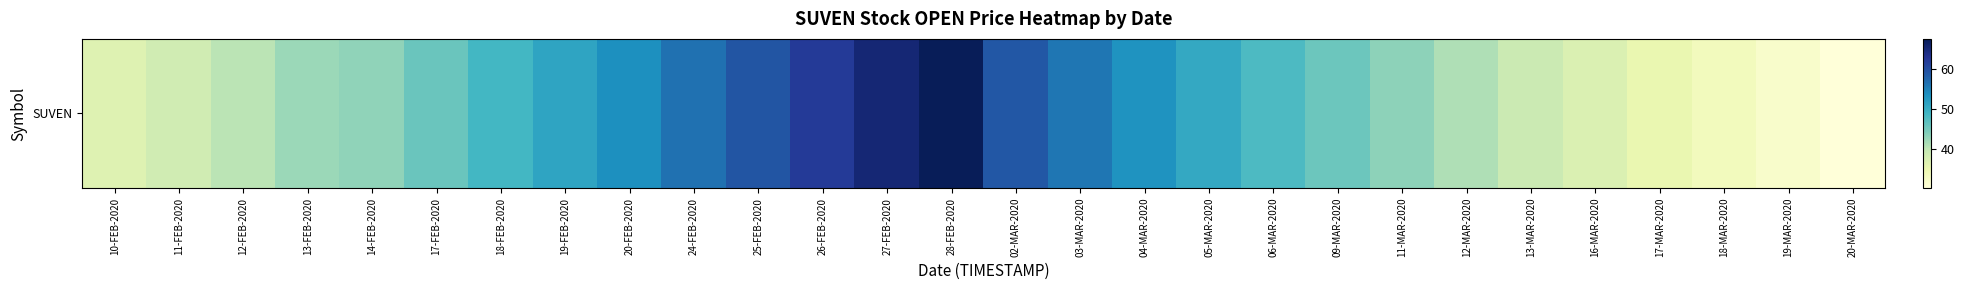

What is the sum of the values at 16-MAR-2020 and 18-FEB-2020?

86.0